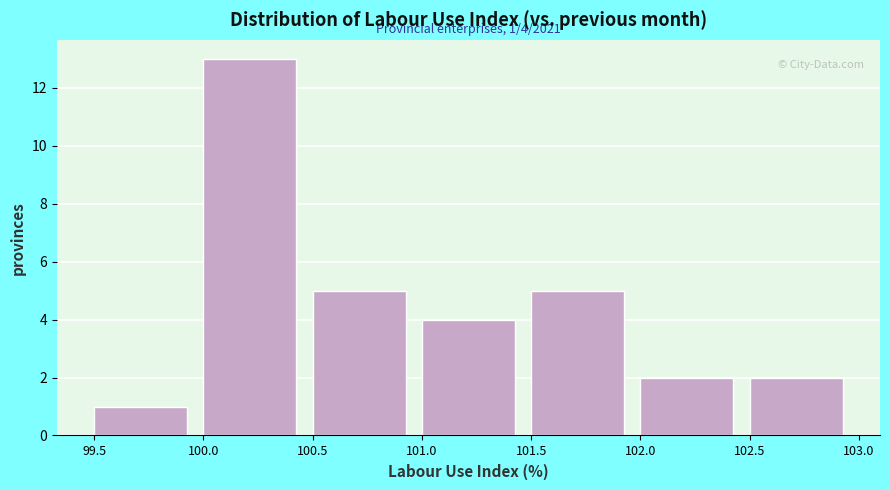

Which range on the x-axis has the tallest bar?

100.0 to 100.5